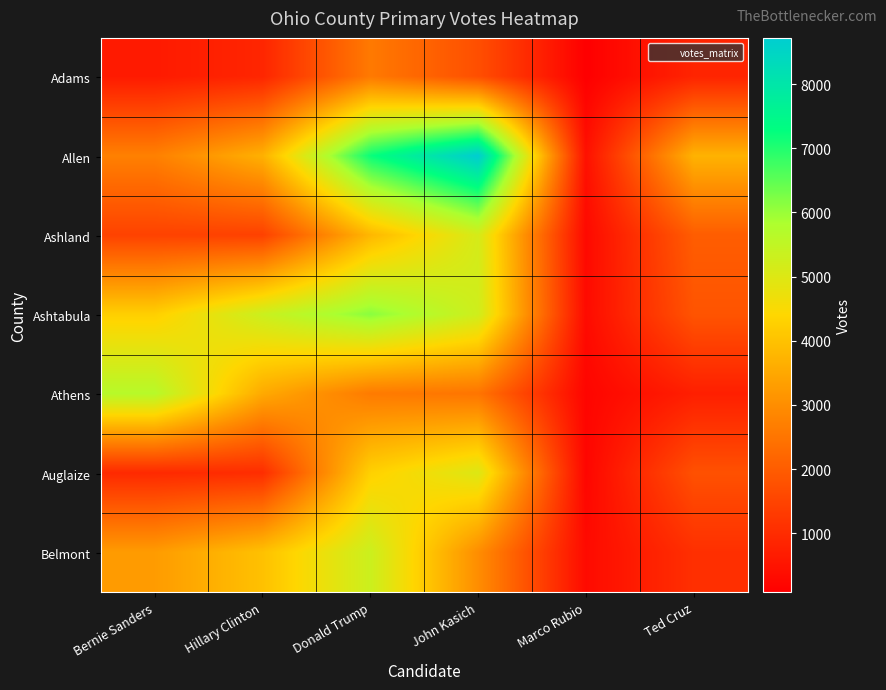

Which series has the widest spread of values?

Allen